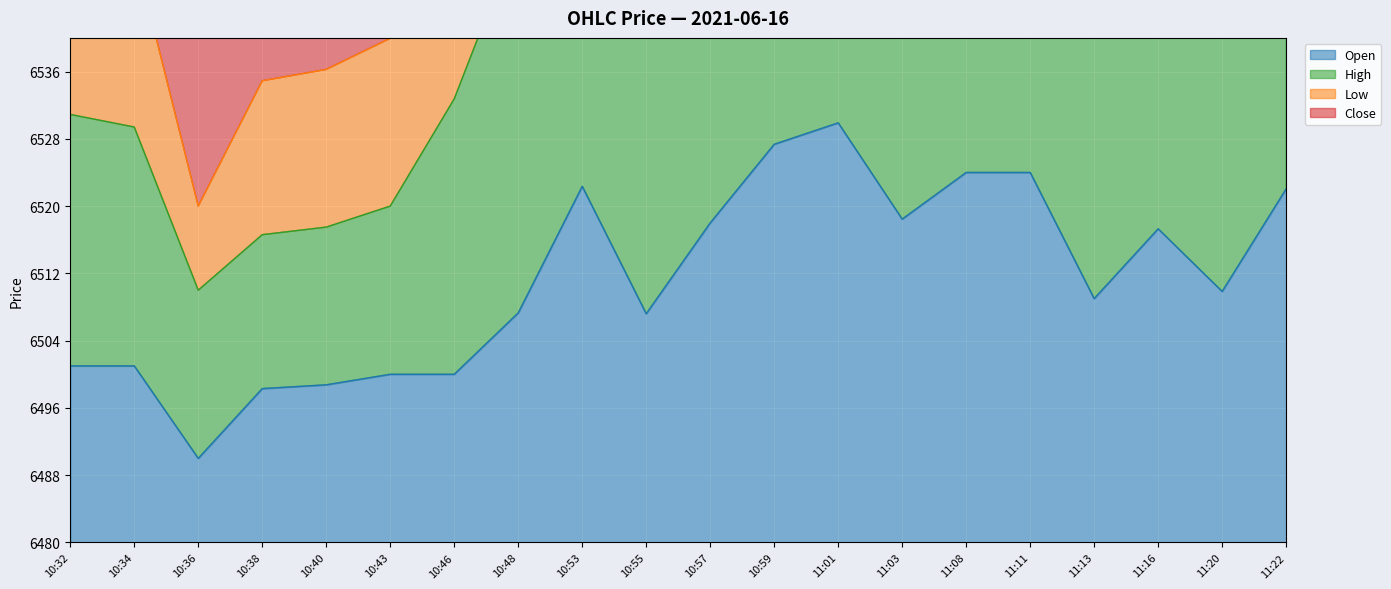

Which category has the highest value across all series?

11:01